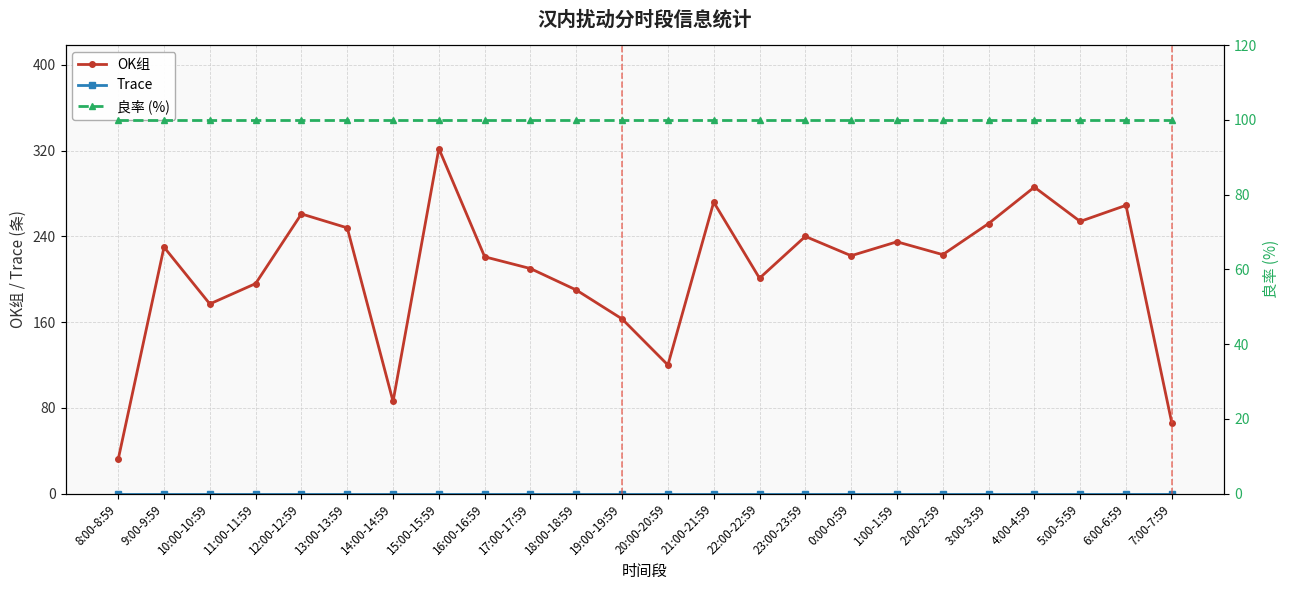

What is the sum of all 良率 (%) values?

2400